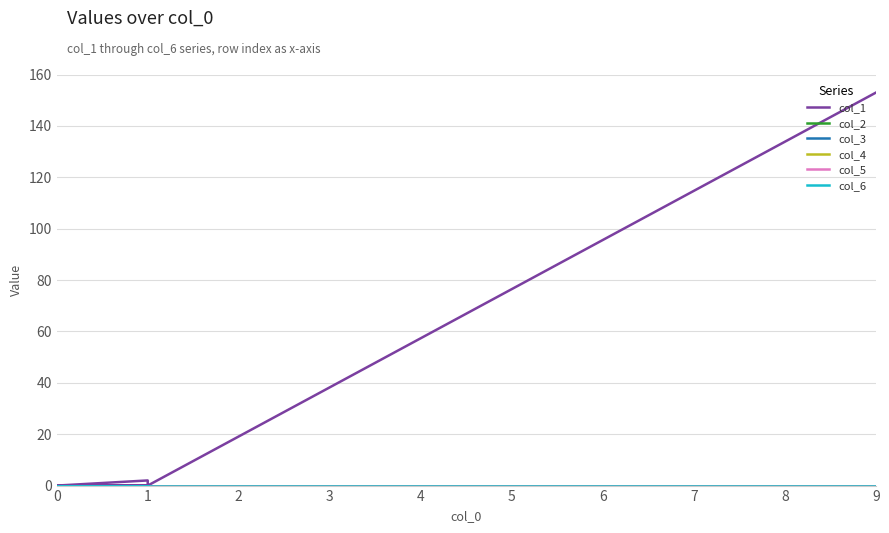

Which has a higher value, 8 or 12?

8